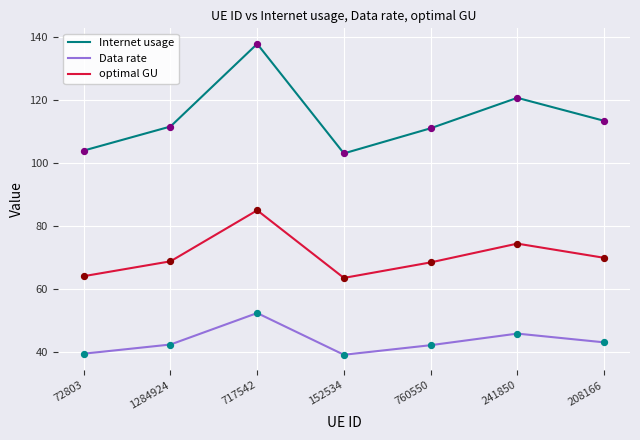

What is the difference between the highest and lowest values at 208166?

70.2